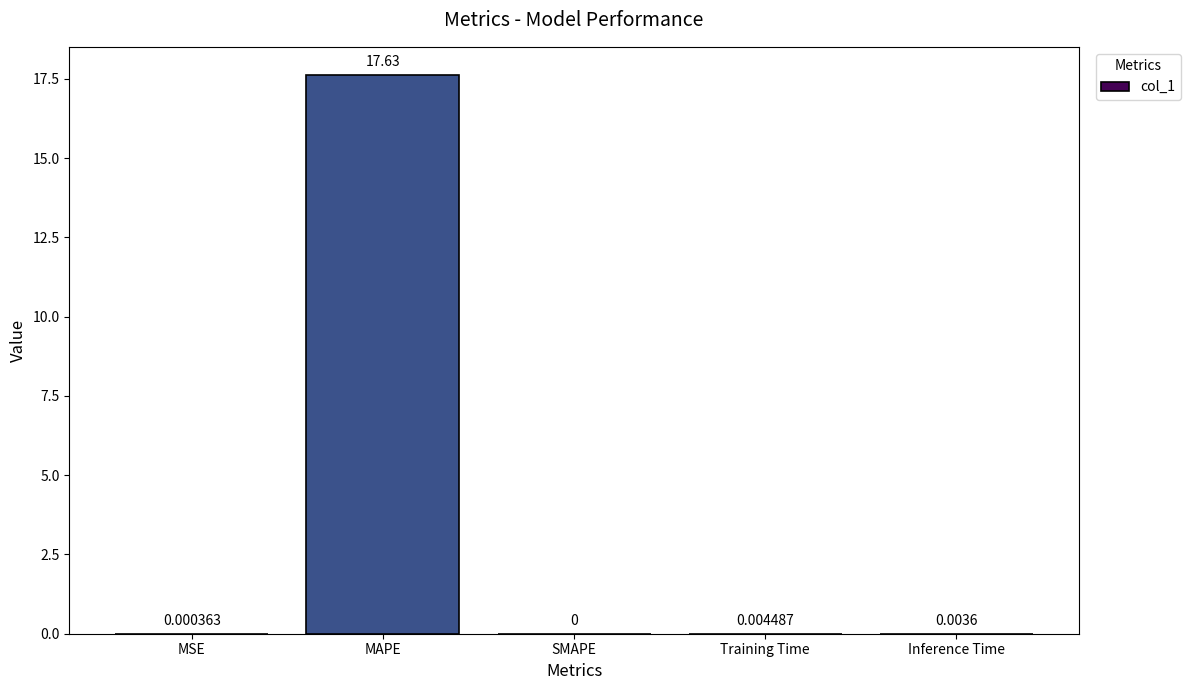

The value at SMAPE is -8.6. True or false?

False